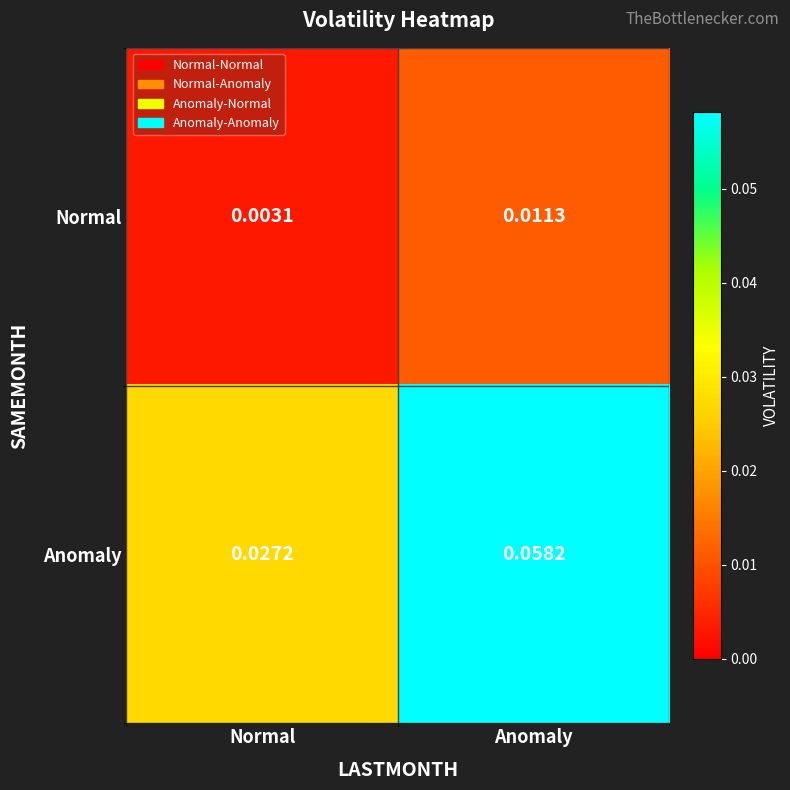

Rank the series by their maximum value, from lowest to highest.

Normal, Anomaly